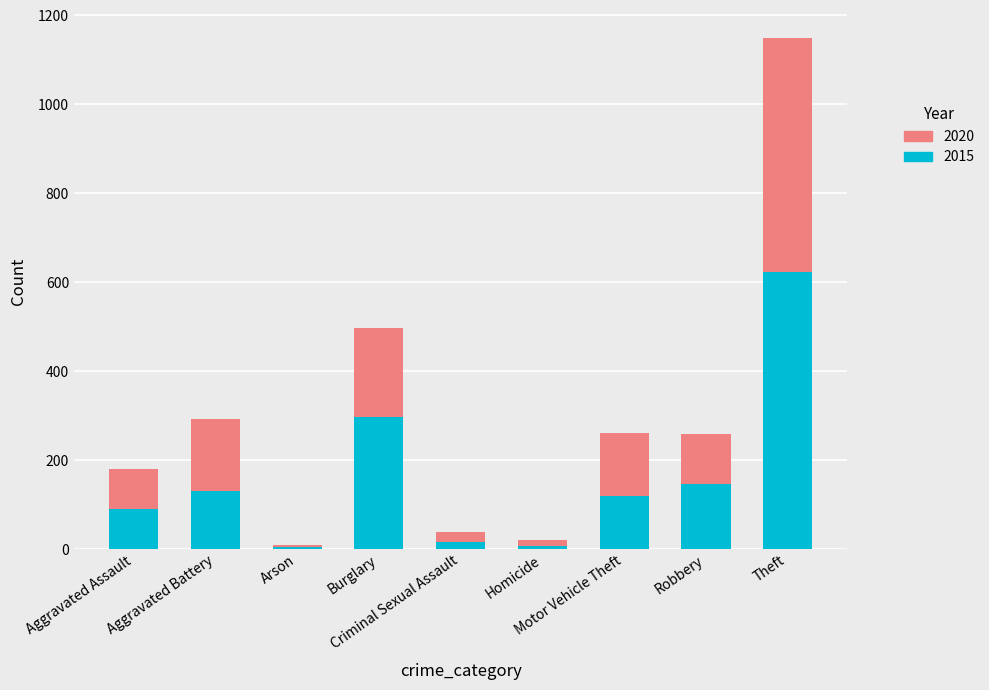

What are all the series names shown in the legend?

2020, 2015